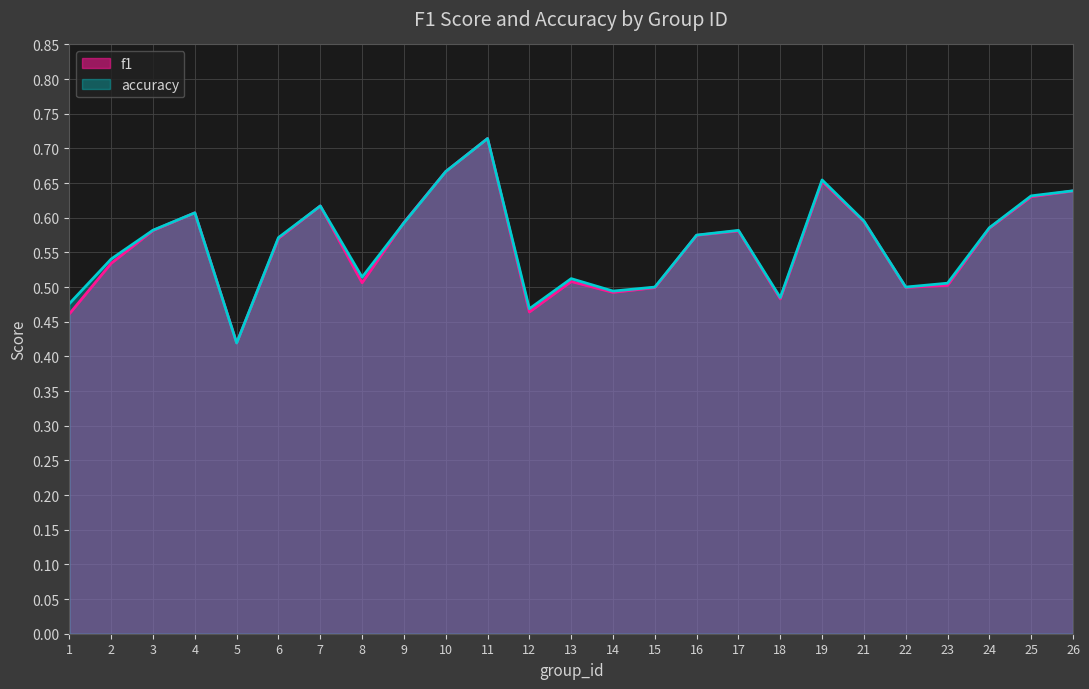

Count the number of data series in this chart.

2